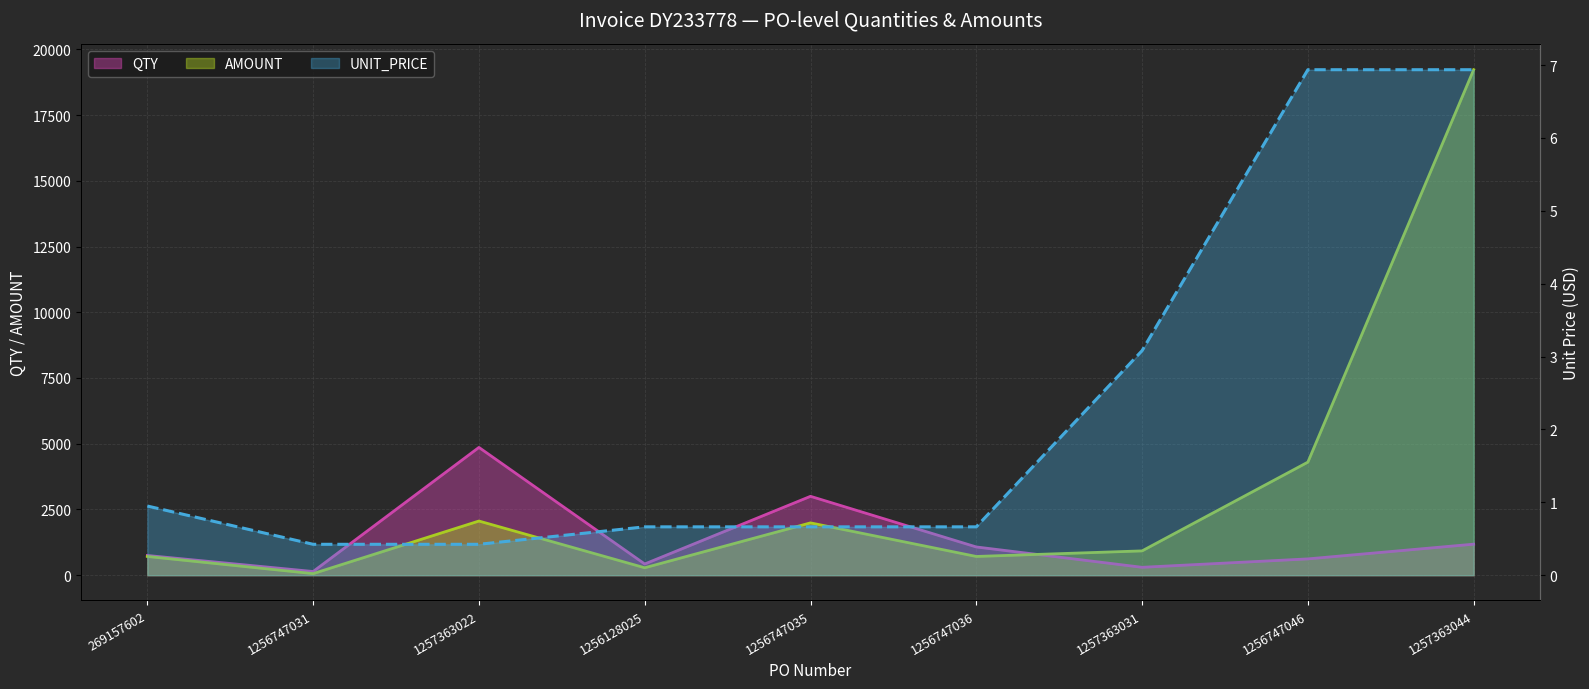

At which category does the chart reach its peak across all series?

1257363044